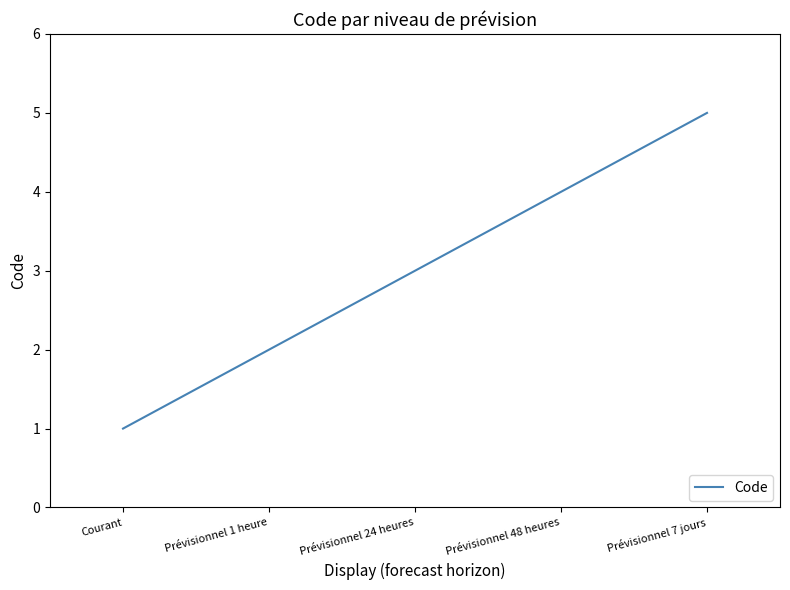

Reading left to right, extract all data points from this chart.

1	2	3	4	5